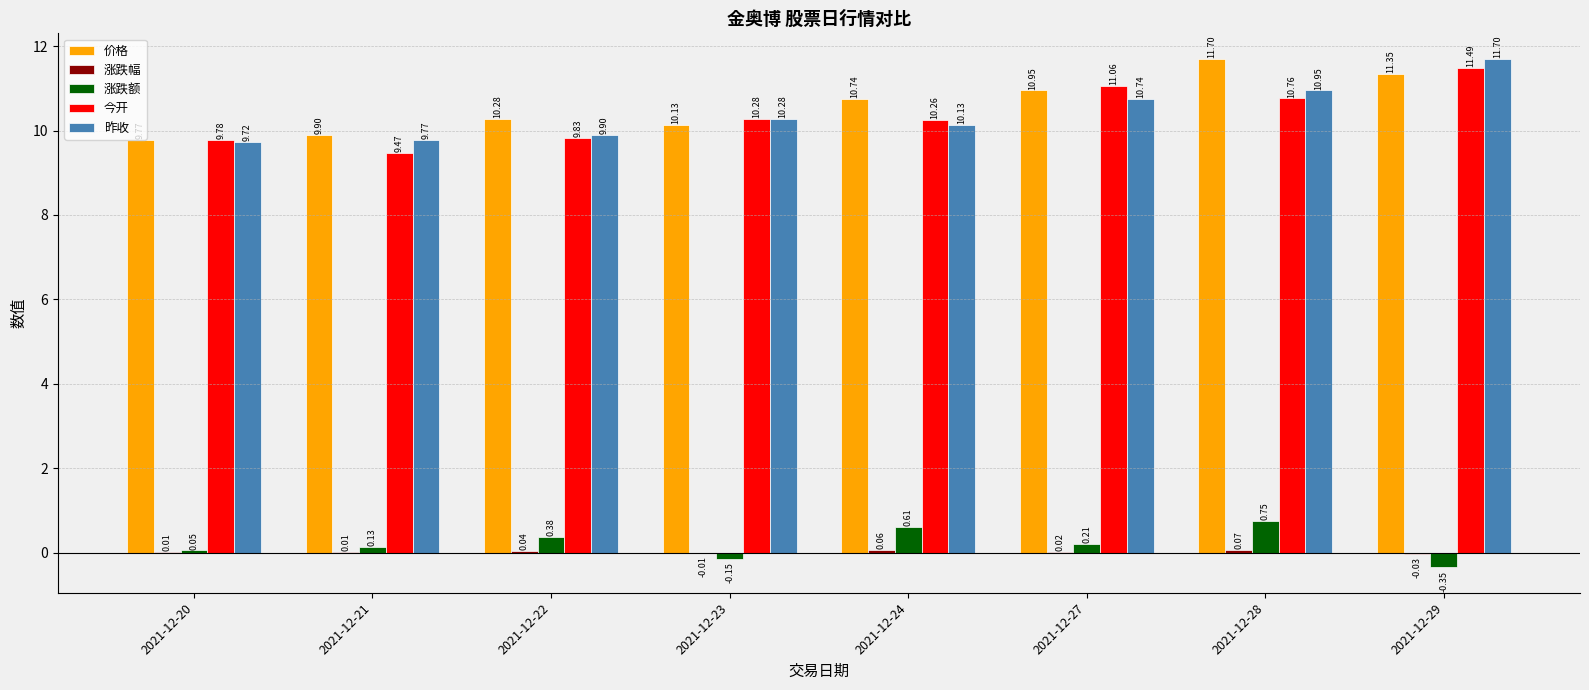

What is the average value of the 今开 series?

10.4